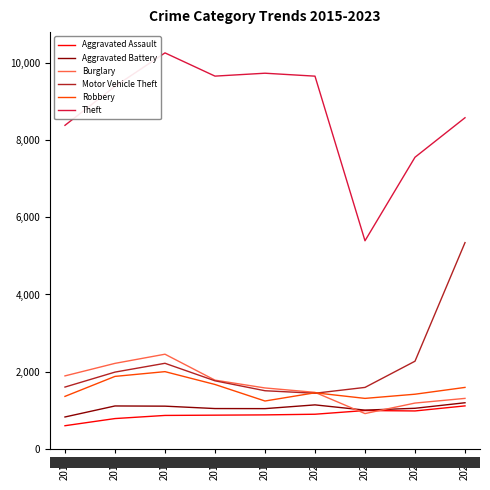

What is the approximate value of Motor Vehicle Theft at 2021?

1596